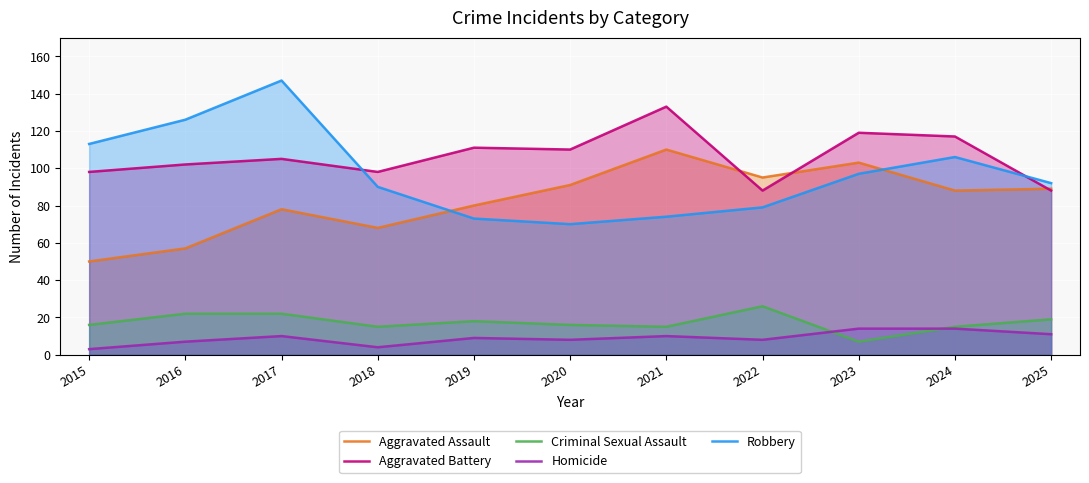

Where is the first local minimum for Aggravated Assault?

2018